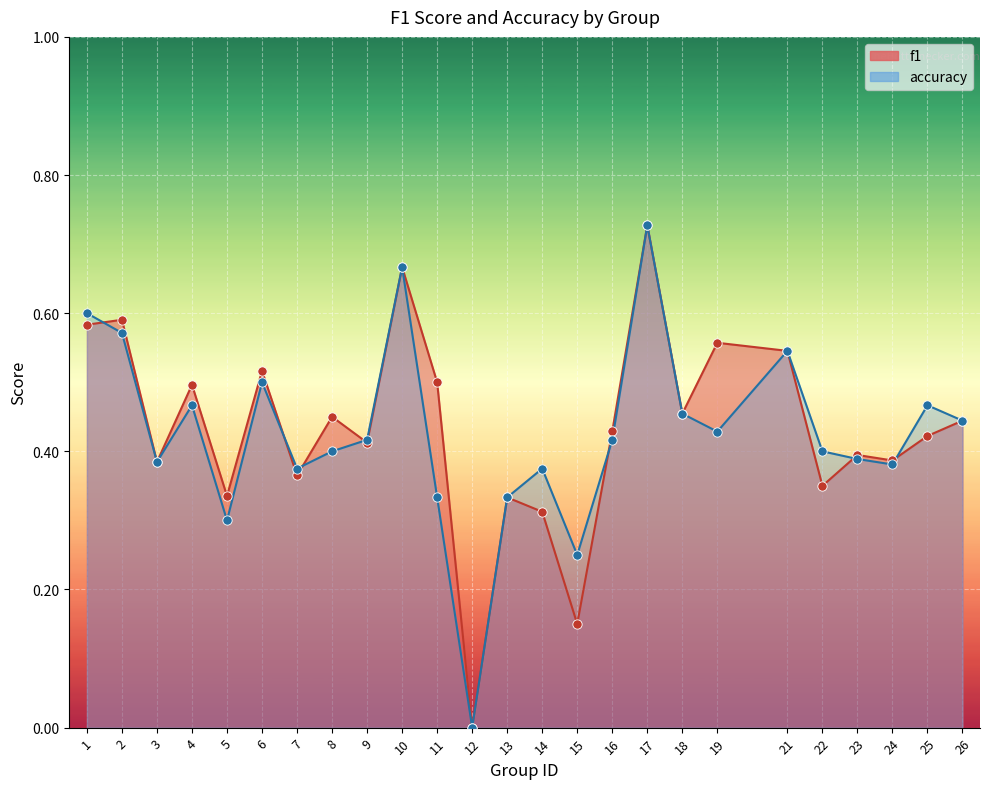

What are all the series names shown in the legend?

f1, accuracy